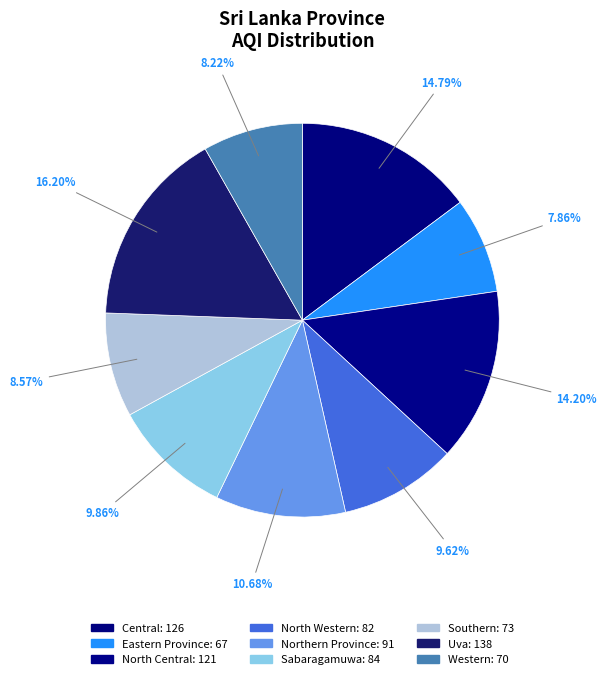

True or false: Sabaragamuwa accounts for 10% of the total.

True